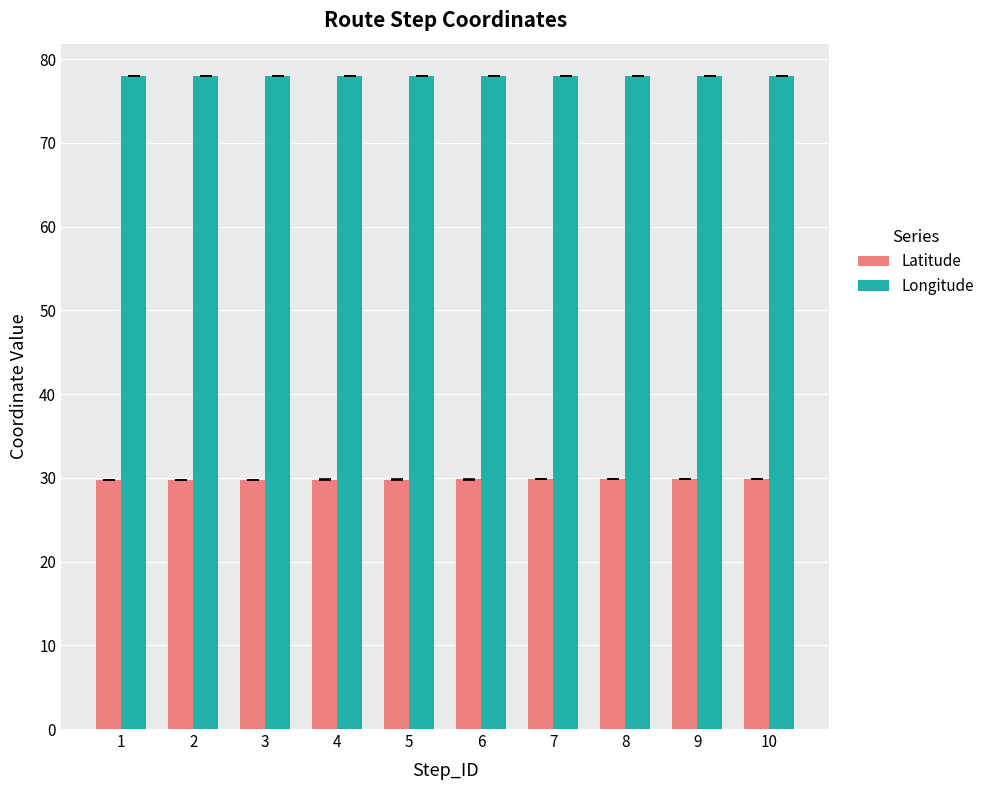

What is the difference between the highest and lowest values at 4?

48.1